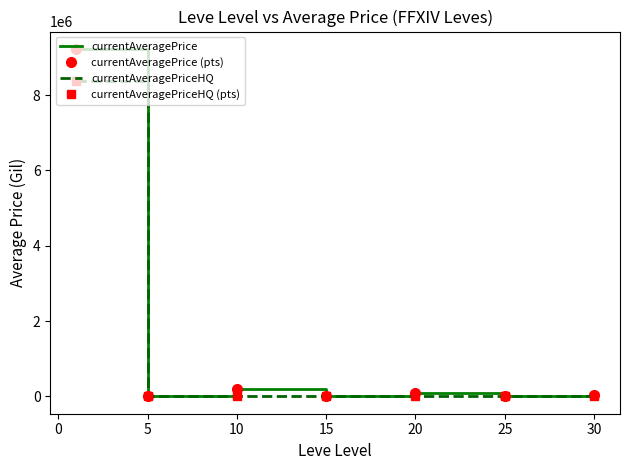

Which series has the widest spread of values?

currentAveragePrice